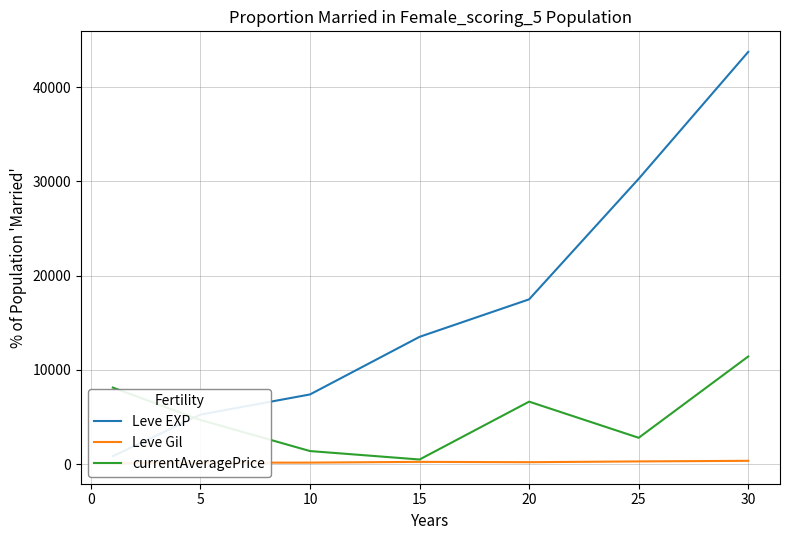

True or false: Leve Gil has more than 2 interior local peaks.

False